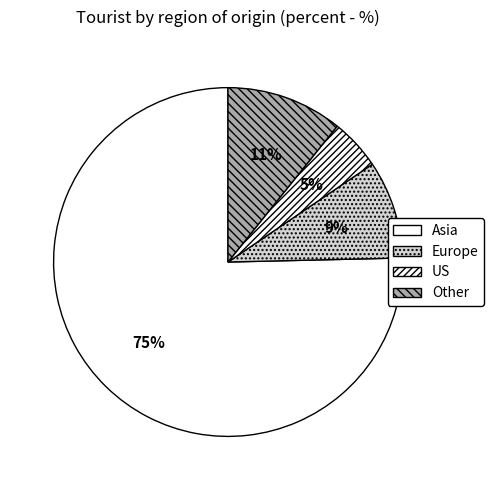

Count the number of slices in the pie.

4